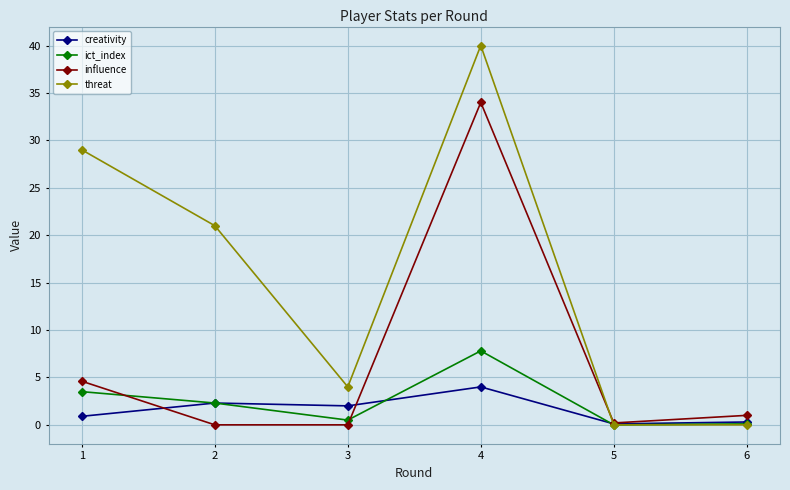

Rank the series by their maximum value, from lowest to highest.

creativity, ict_index, influence, threat